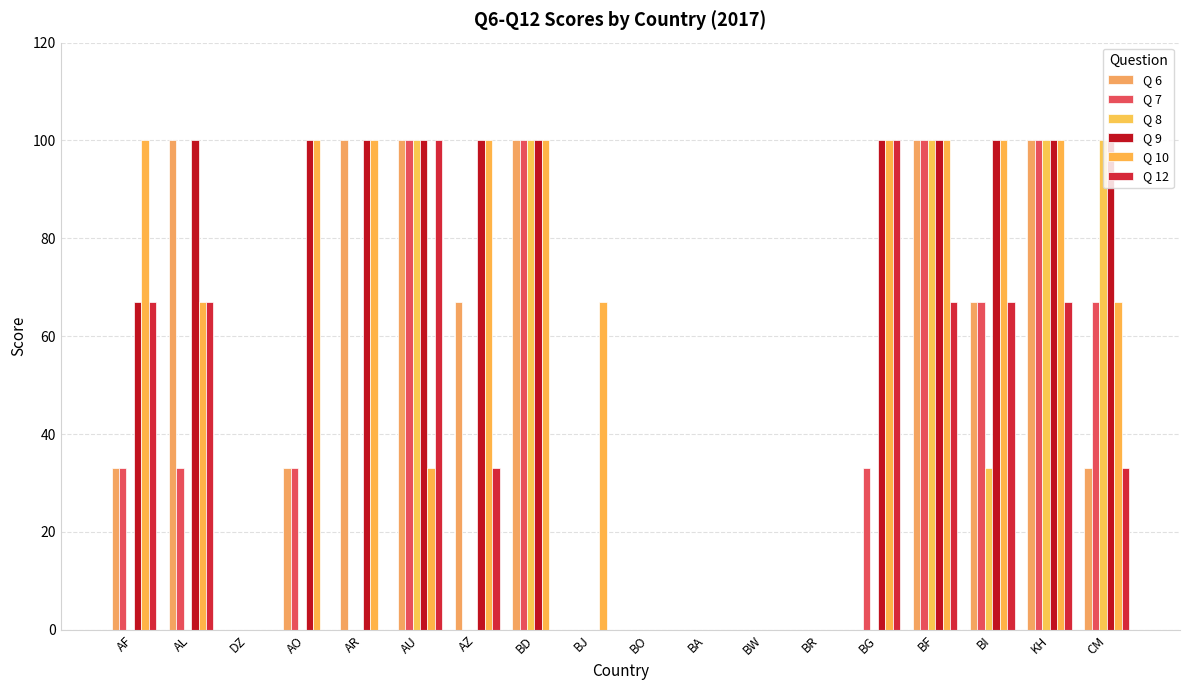

Read the Q 12 value at BF.

67